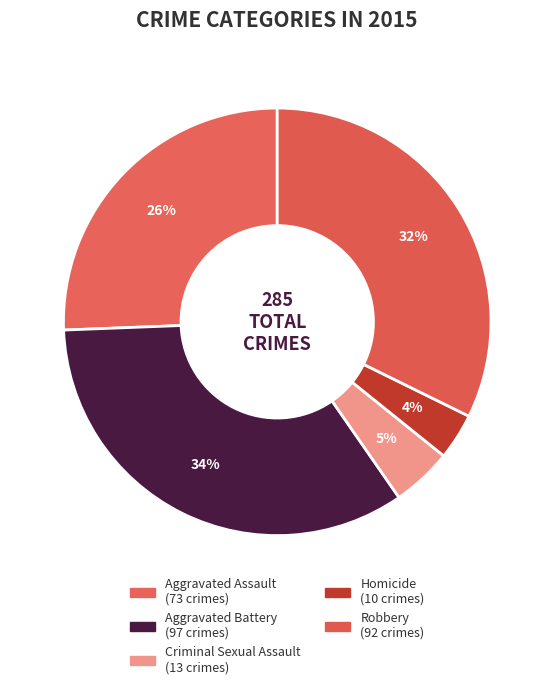

How many slices are in this pie chart?

5